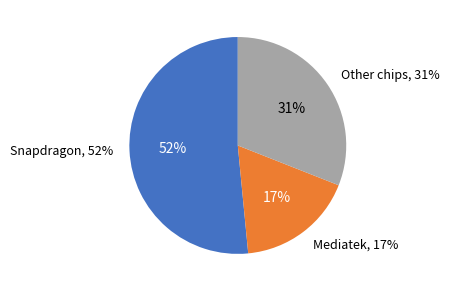

Does 6 account for over 50% of the chart?

No